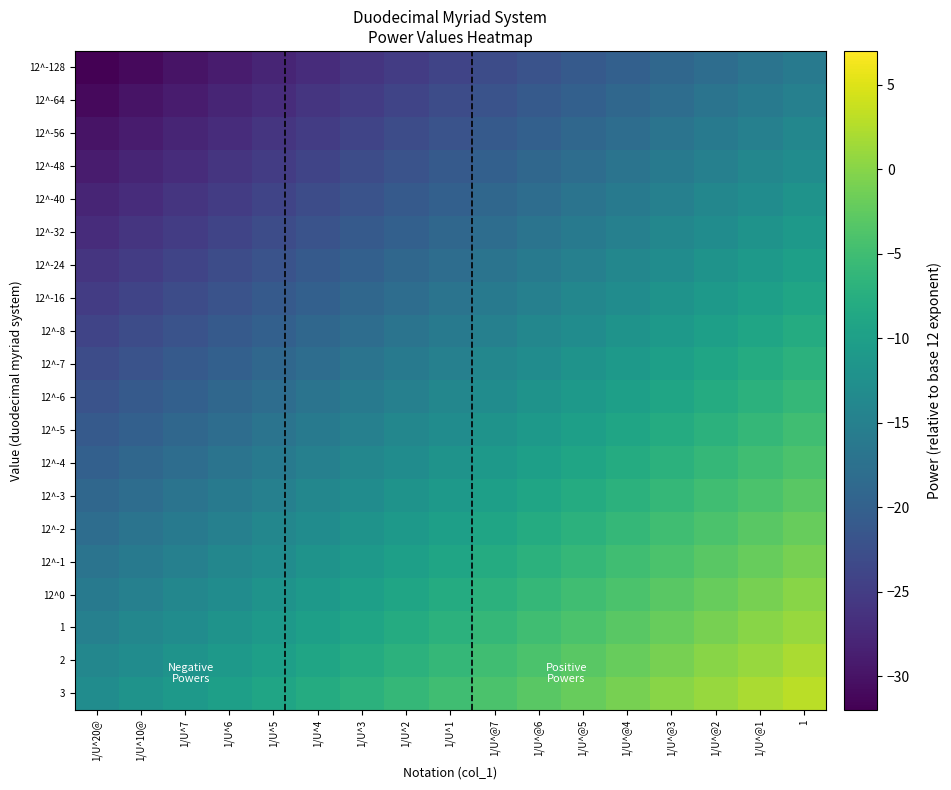

Count the number of data series in this chart.

20